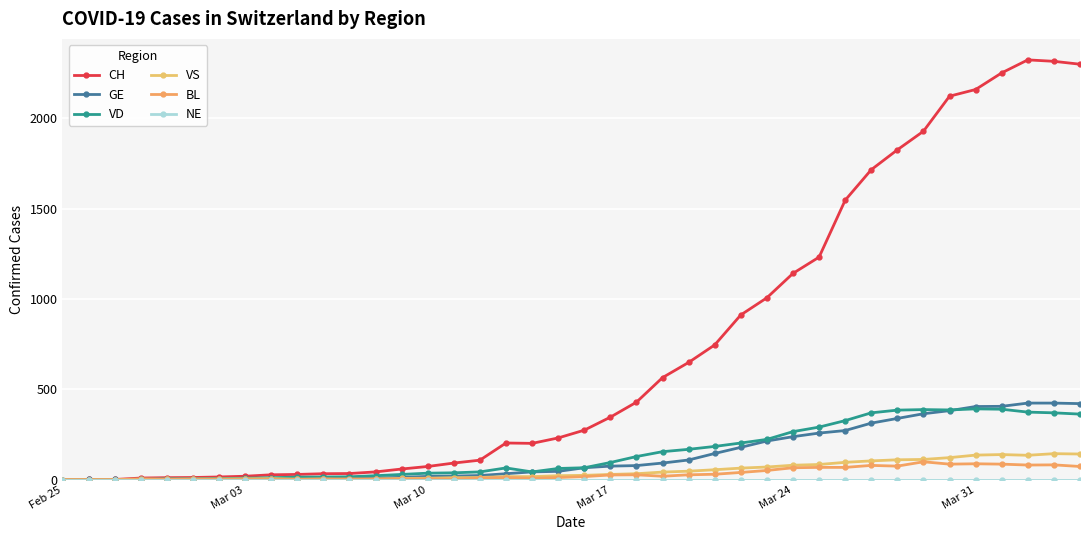

Is this an area chart (filled region under the line)?

No